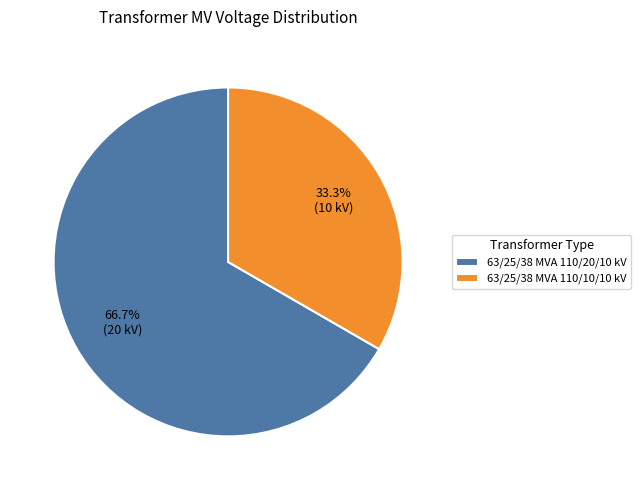

The 63/25/38 MVA 110/20/10 kV slice represents 60% of the pie. True or false?

False